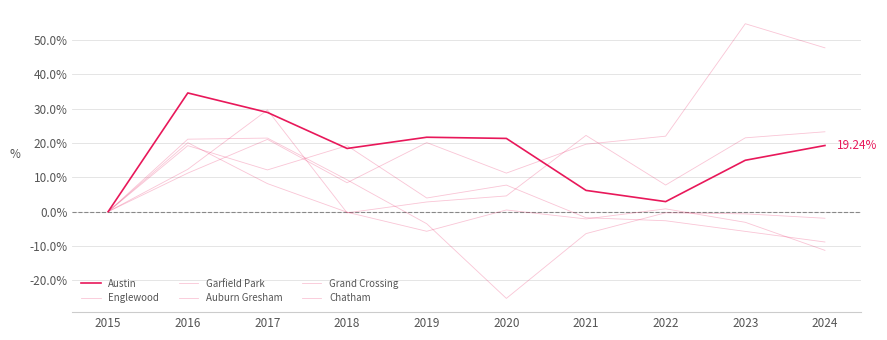

Which category has the lowest value in the Garfield Park series?

2024